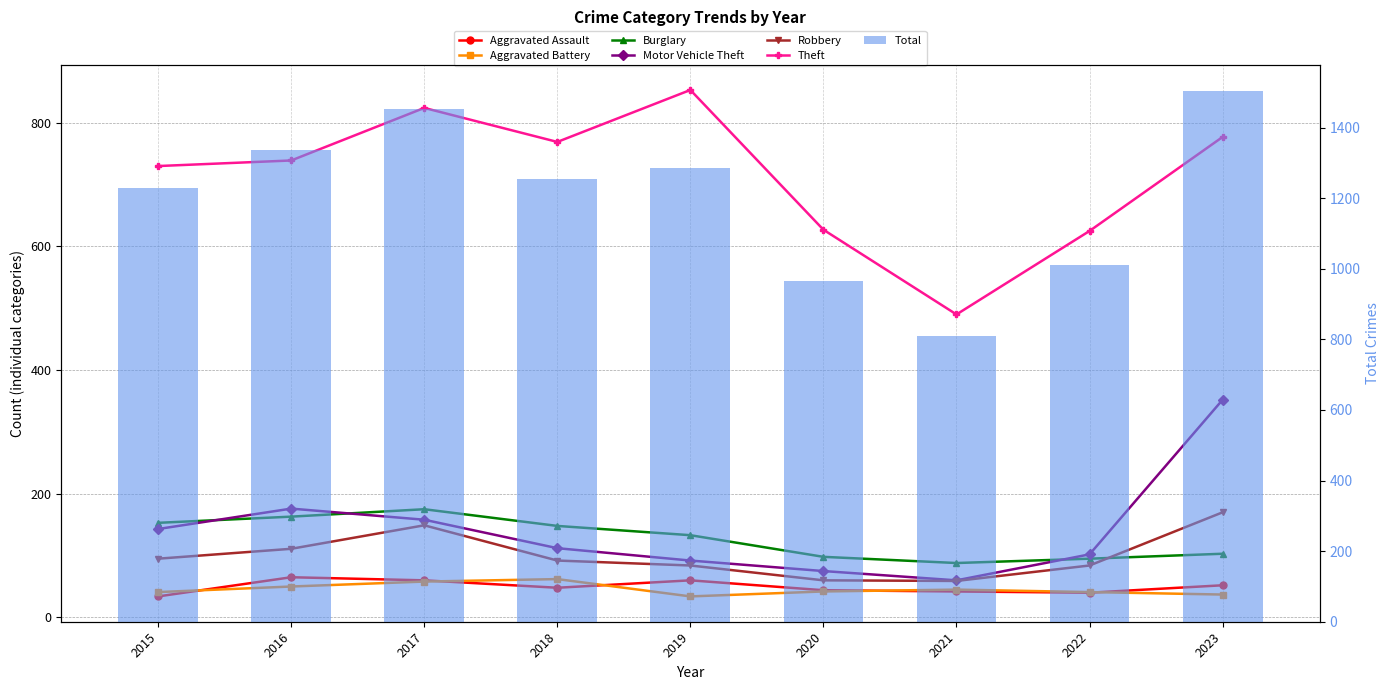

Is it true that Robbery equals 177 at 2016?

False